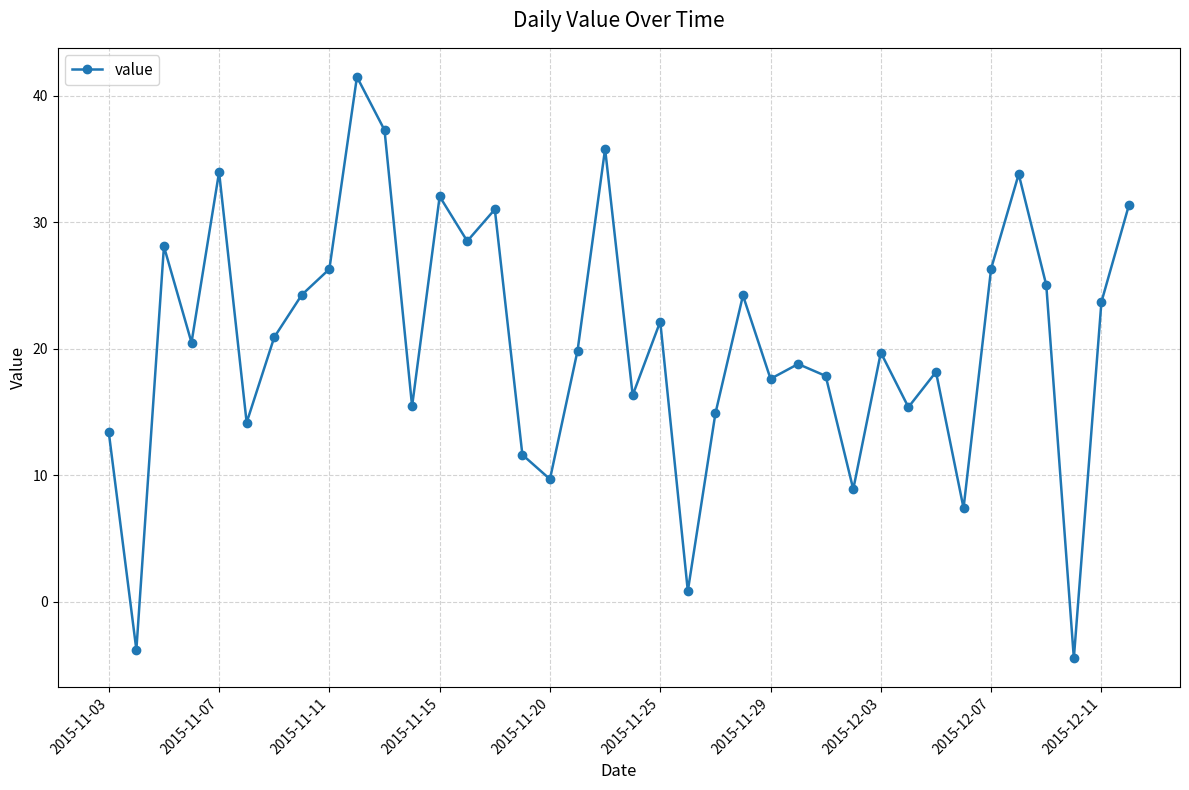

True or false: there are more than 0 points higher than both neighbors.

True